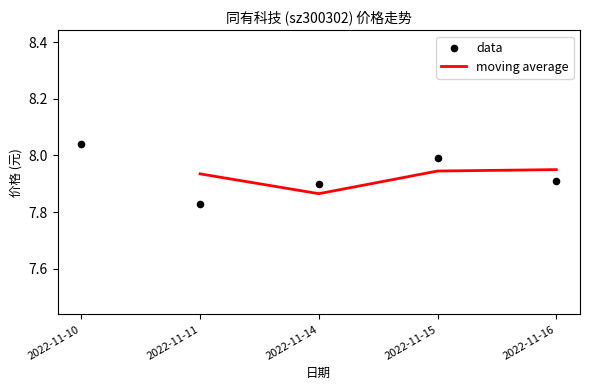

Between 2022-11-11 and 2022-11-14, which is larger?

2022-11-14